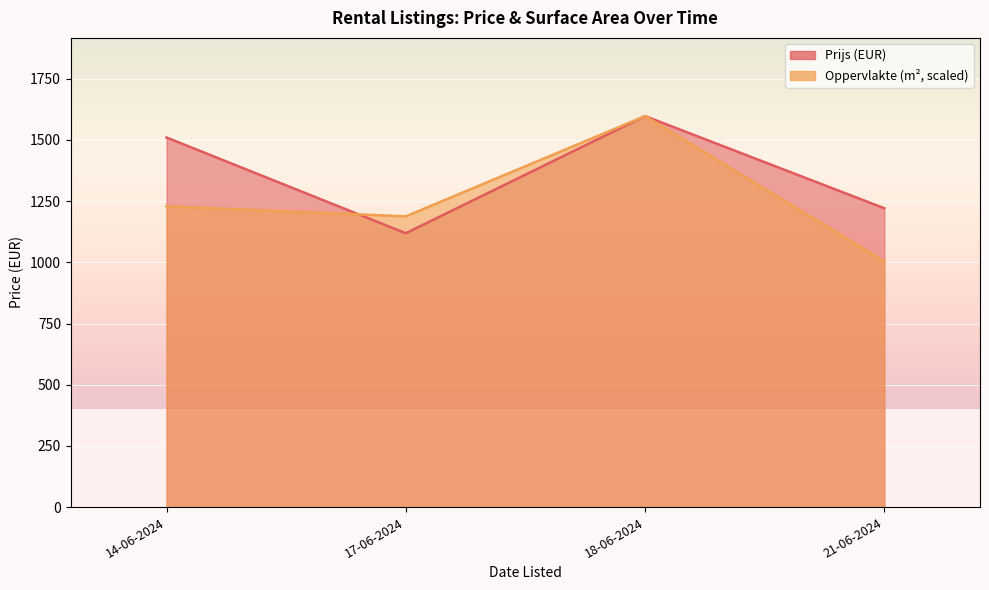

Is it true that Oppervlakte equals 98 at 18-06-2024?

True